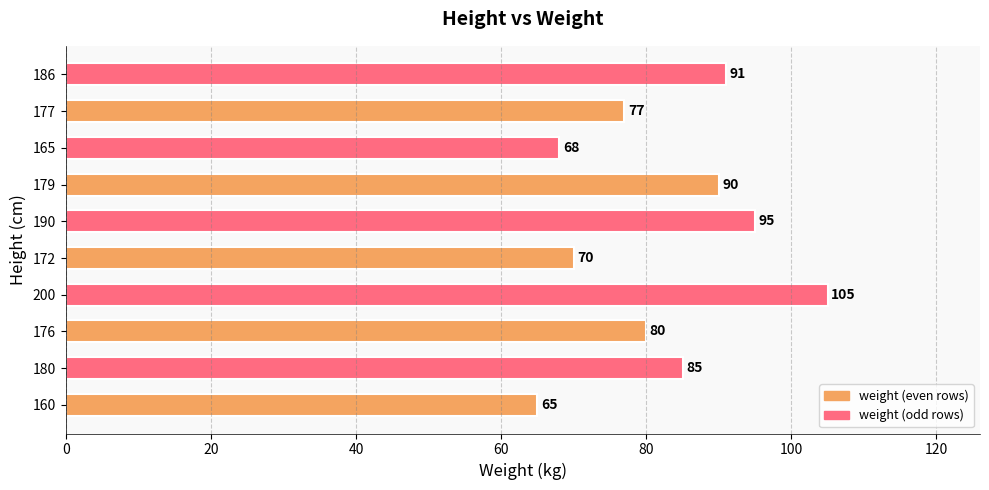

The value at 200 is 158. True or false?

False